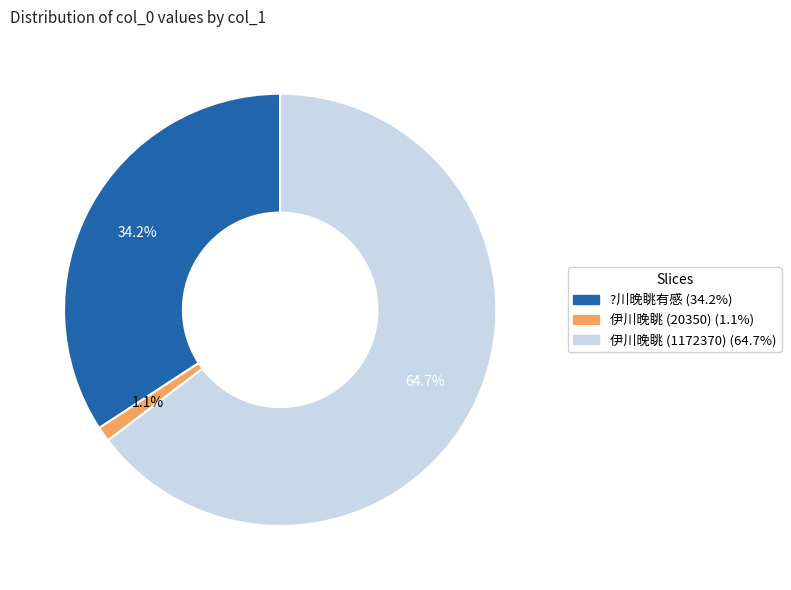

True or false: 伊川晚眺 (20350) accounts for 15% of the total.

False